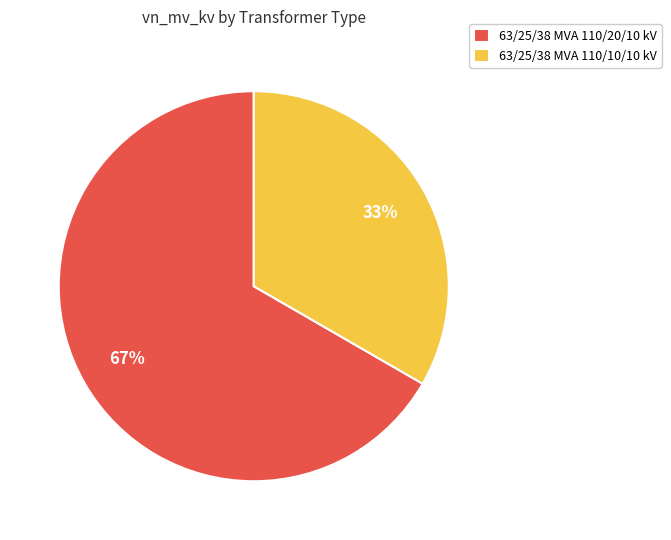

Between 63/25/38 MVA 110/20/10 kV and 63/25/38 MVA 110/10/10 kV, which is larger?

63/25/38 MVA 110/20/10 kV